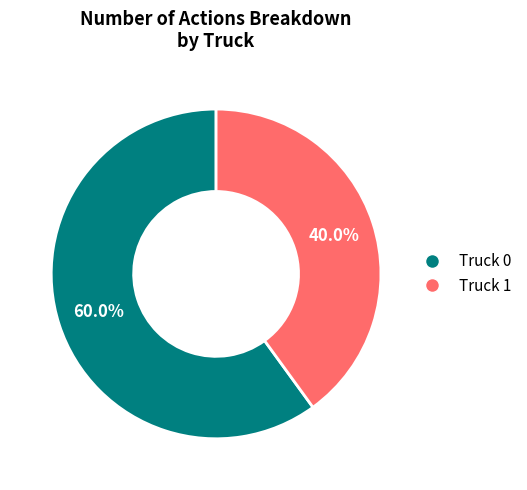

To the nearest percent, what percentage of the pie is Truck 1?

40%